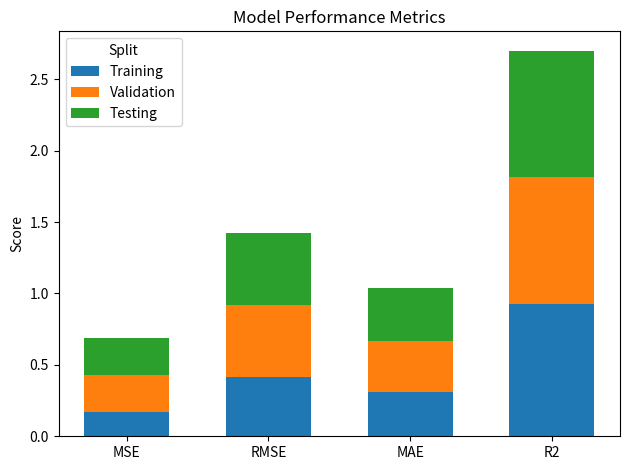

At which label is Training closest to 0?

MSE